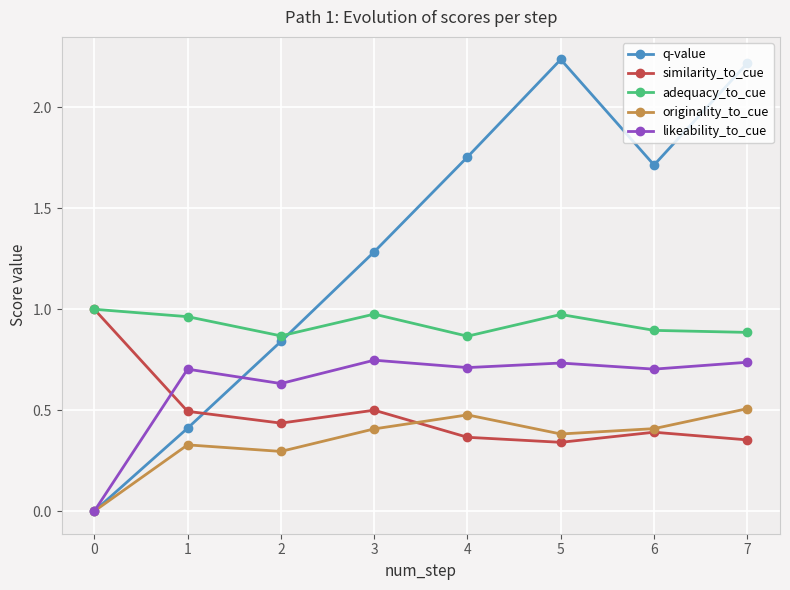

What is the sum of the q-value values at 6 and 3?

3.0